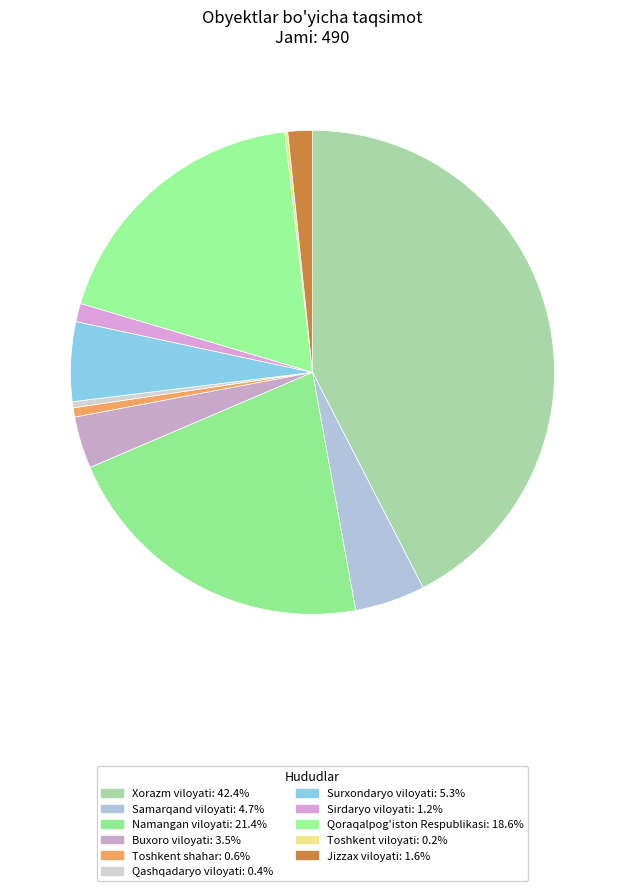

How much of the chart is everything except Xorazm viloyati?

57.6%